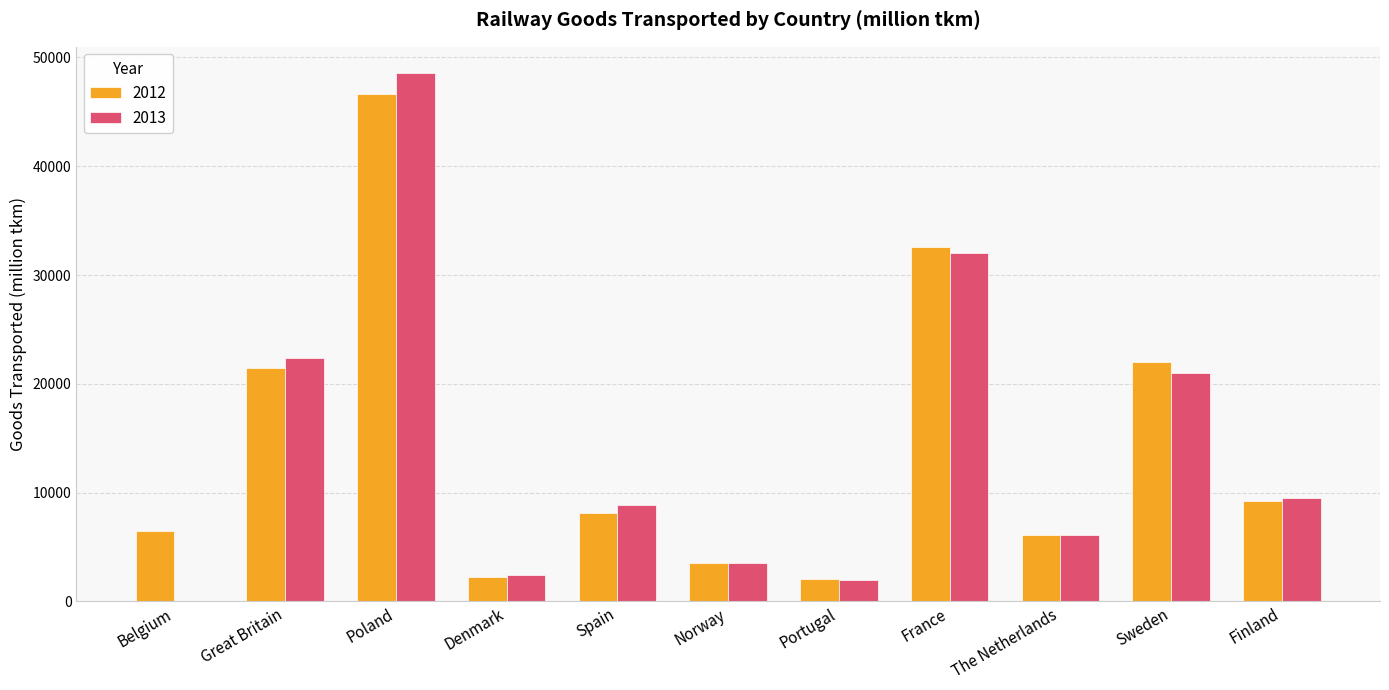

What is the approximate value of 2012 at Poland?

46671